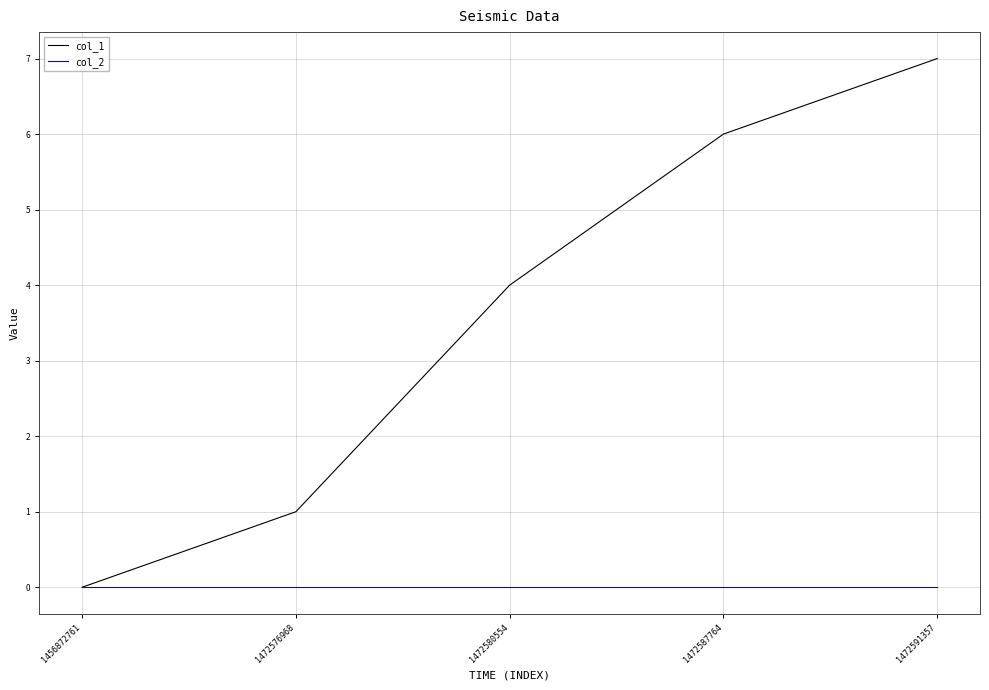

Which series has the largest range (max minus min)?

col_1